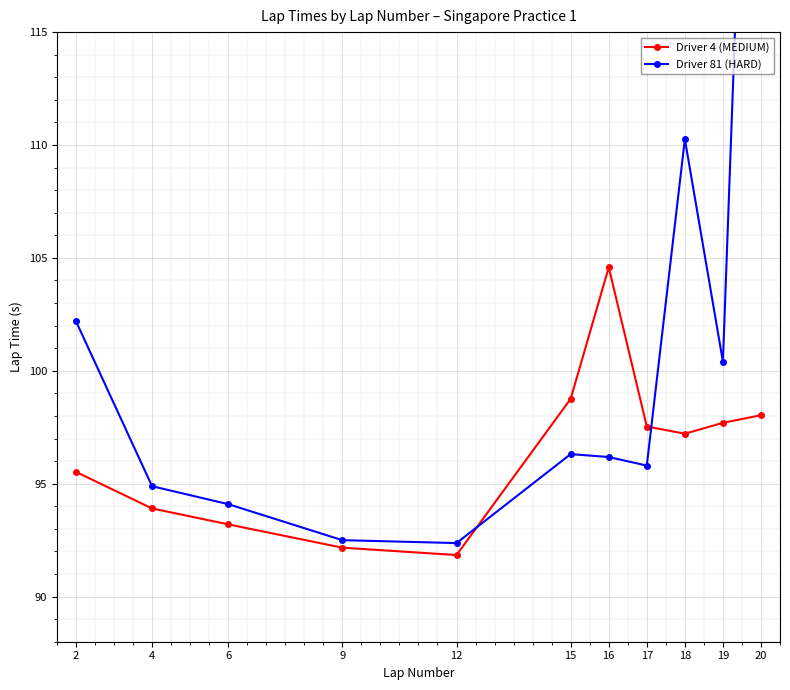

At 9, list the series in order from largest to smallest.

Driver 81 (HARD), Driver 4 (MEDIUM)